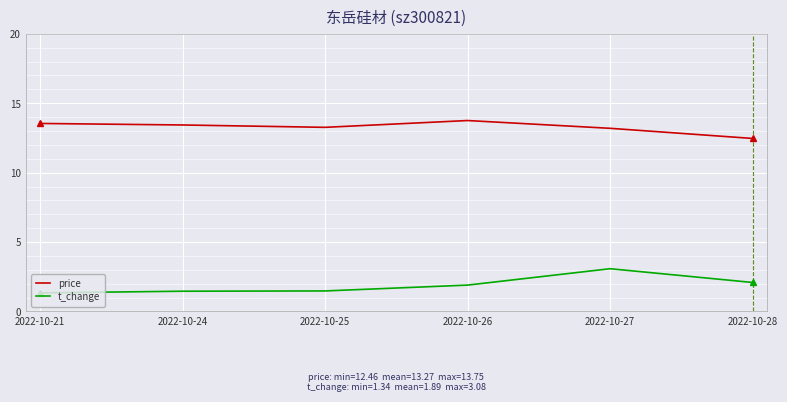

What is the sum of all price values?

79.6